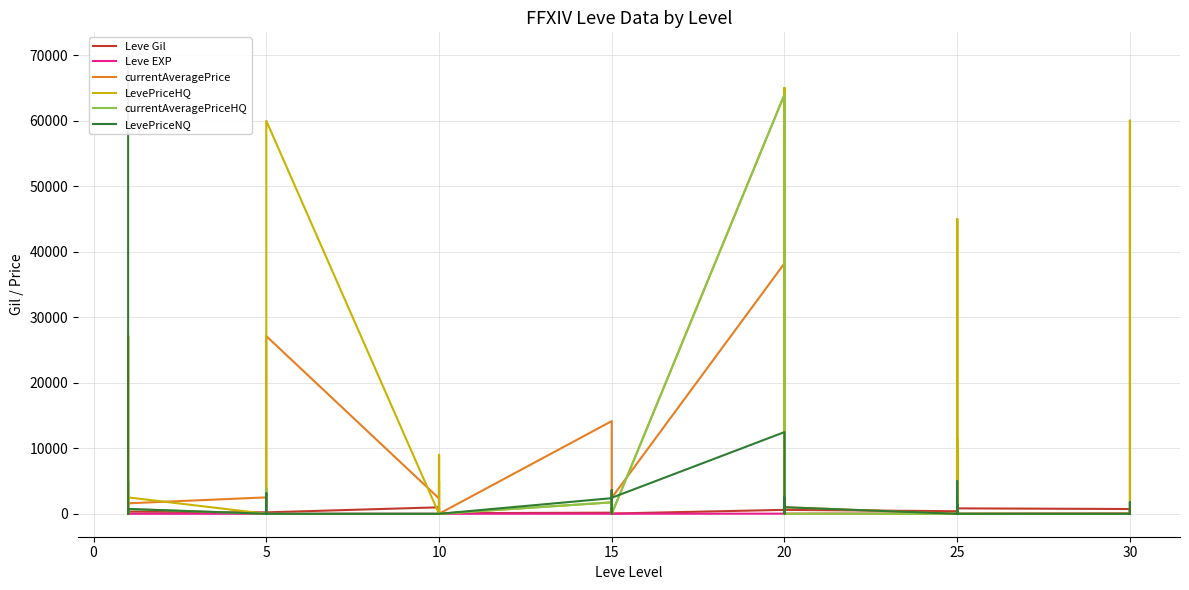

What is the difference between the maximum and minimum values in the LevePriceNQ series?

70000